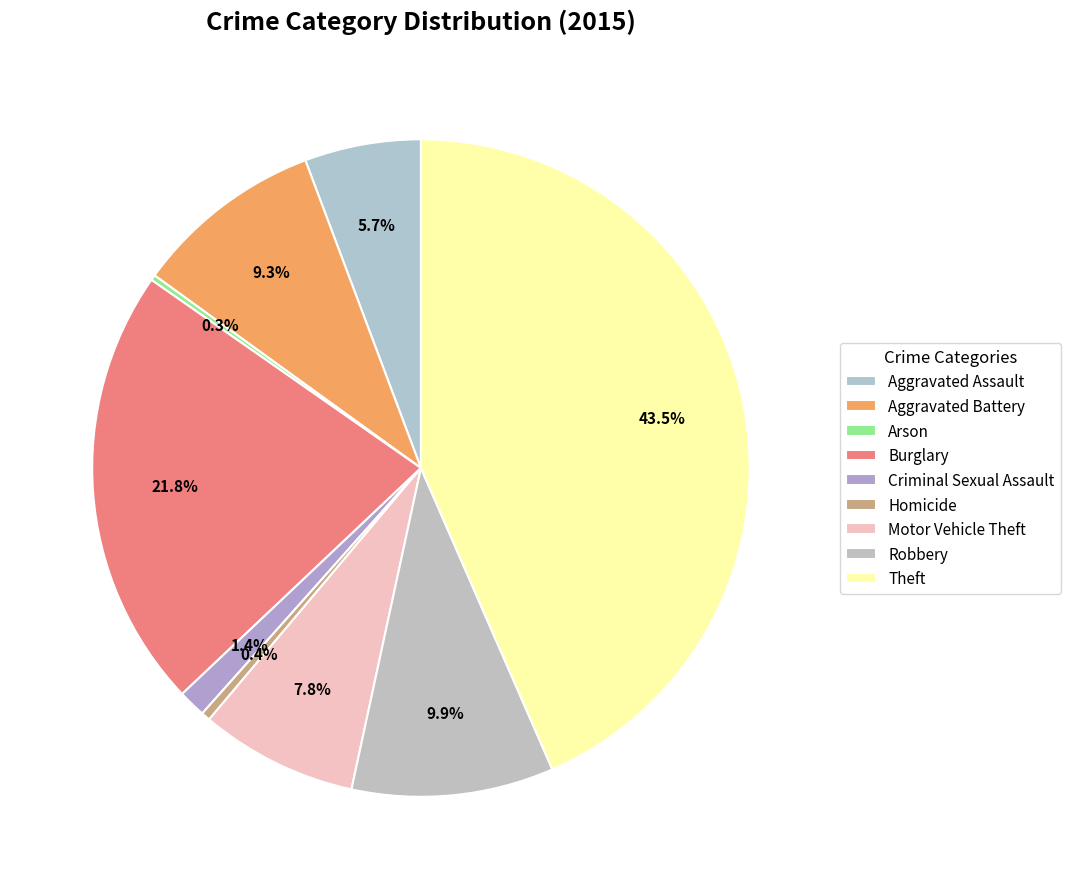

Is the sum of Robbery and Arson greater than half?

No